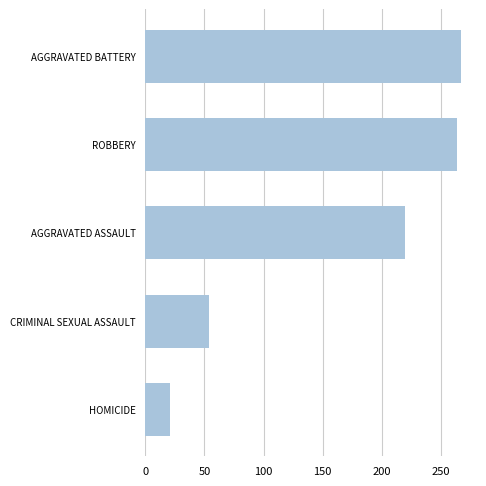

Which label corresponds to the largest value in the chart?

AGGRAVATED BATTERY